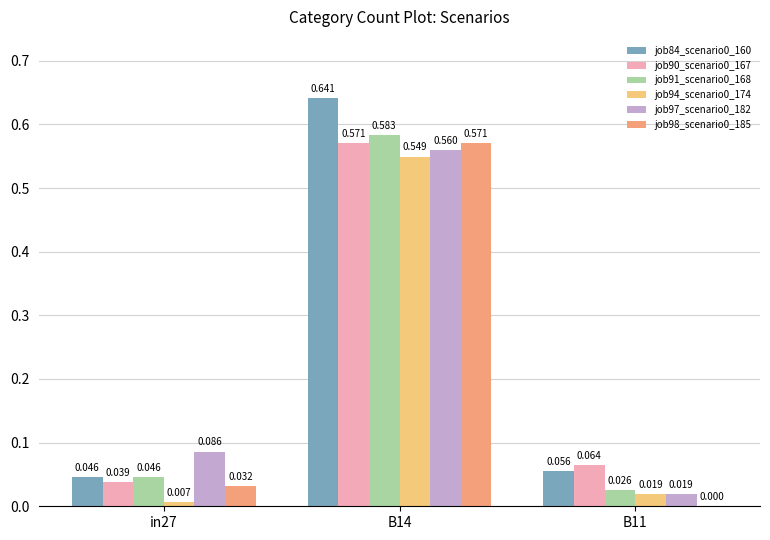

Where is job90_scenario0_167 nearest to the value 0?

in27